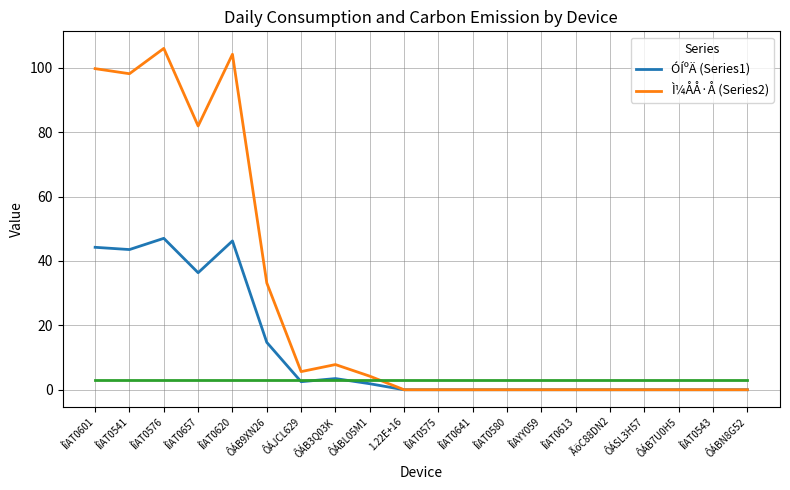

True or false: Ì¼ÅÅ·Å (Series2) has more than 1 points higher than both neighbors.

True